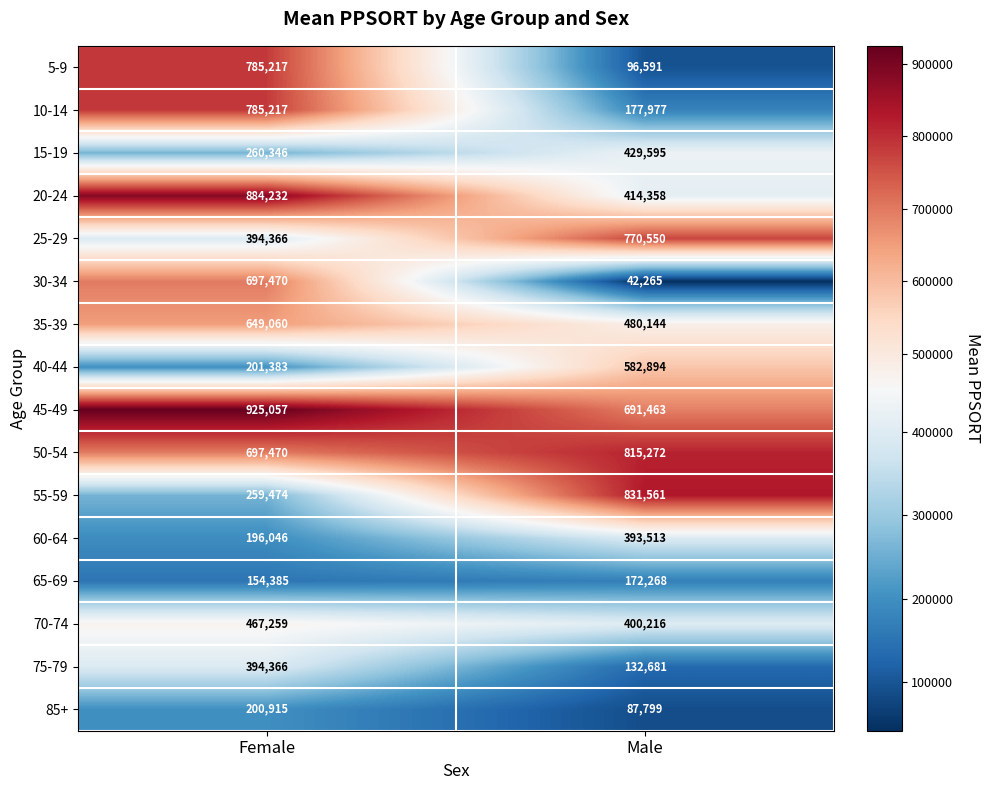

True or false: 75-79 has a value of 138687 at Female.

False